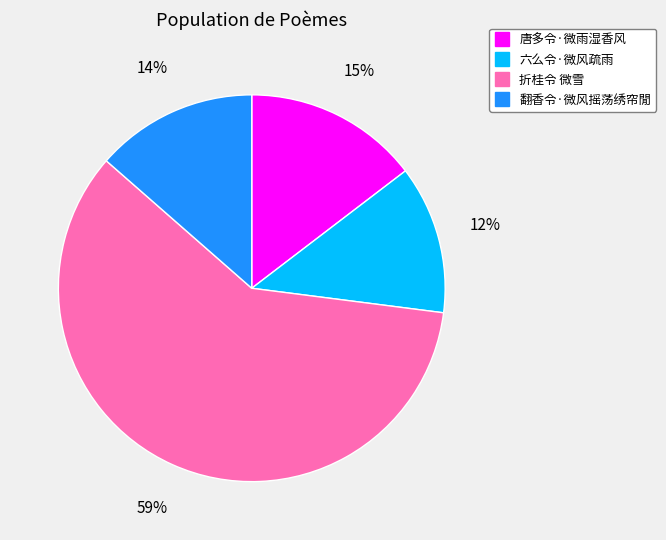

Between 折桂令 微雪 and 唐多令·微雨湿香风, which is larger?

折桂令 微雪